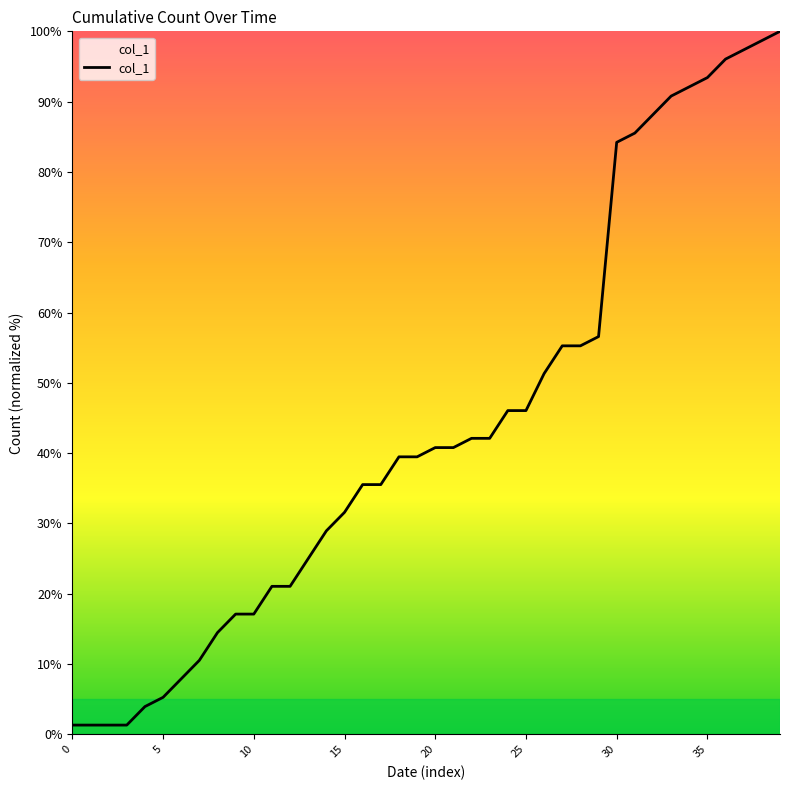

What is the difference between the second highest and minimum values?

97.4